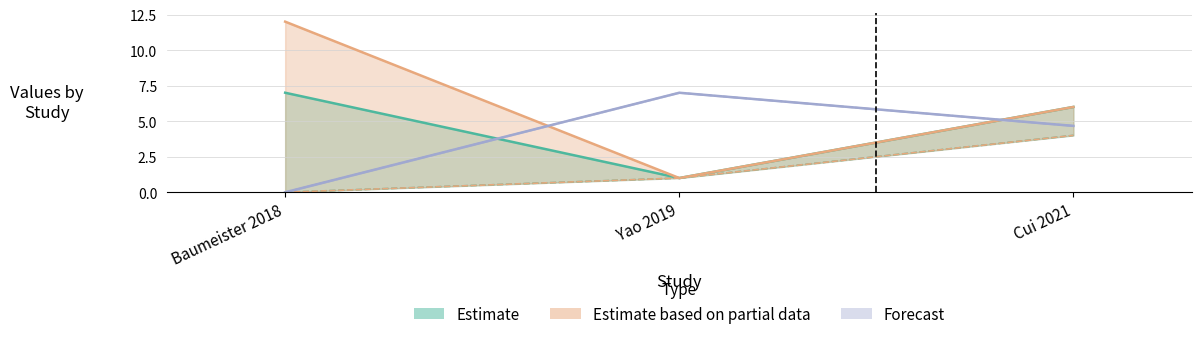

The value of pred_n at Baumeister 2018 is -1.8. True or false?

False